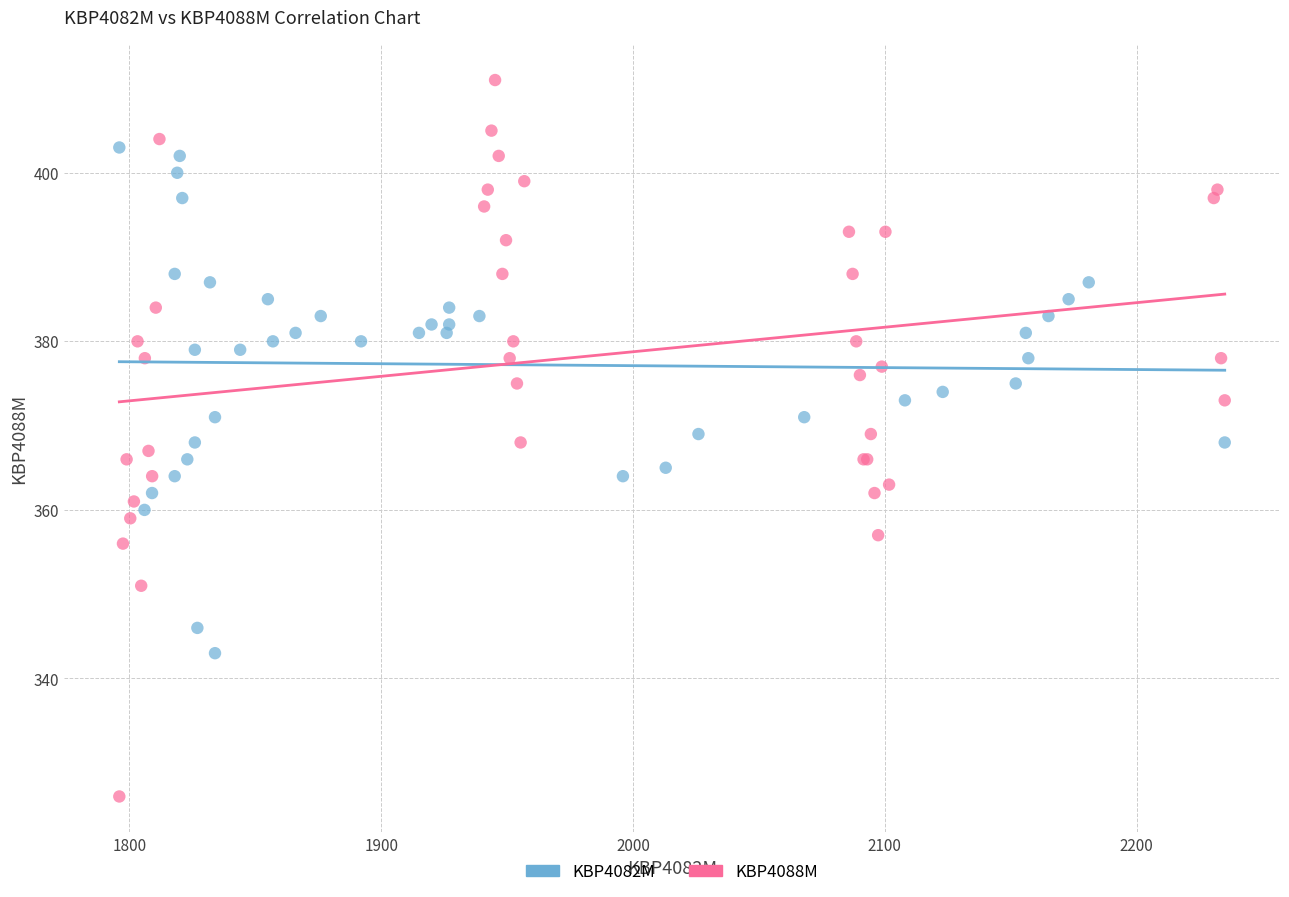

Which series contains the lowest Y value?

KBP4088M